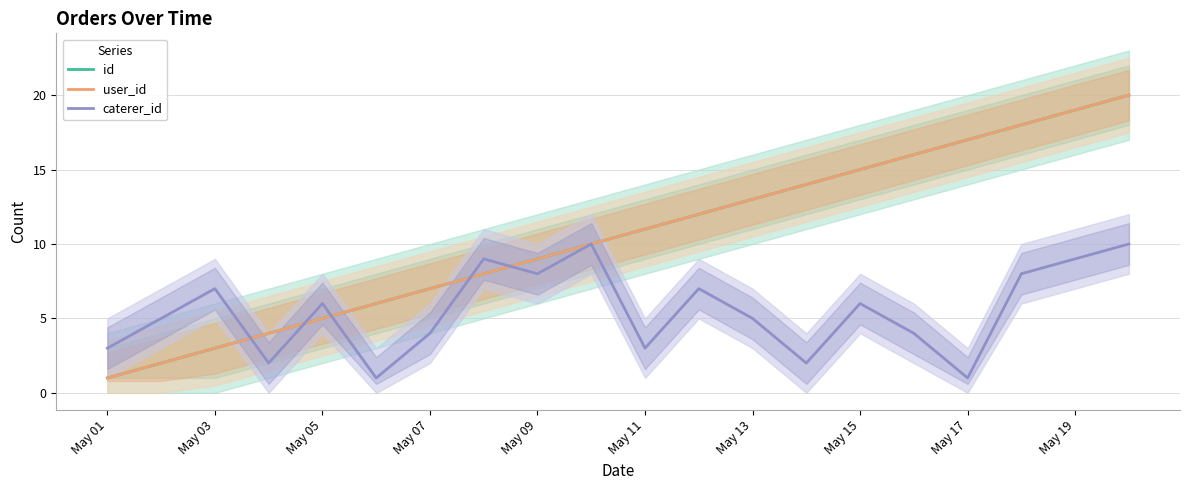

Does the chart display data point markers on the line(s)?

No